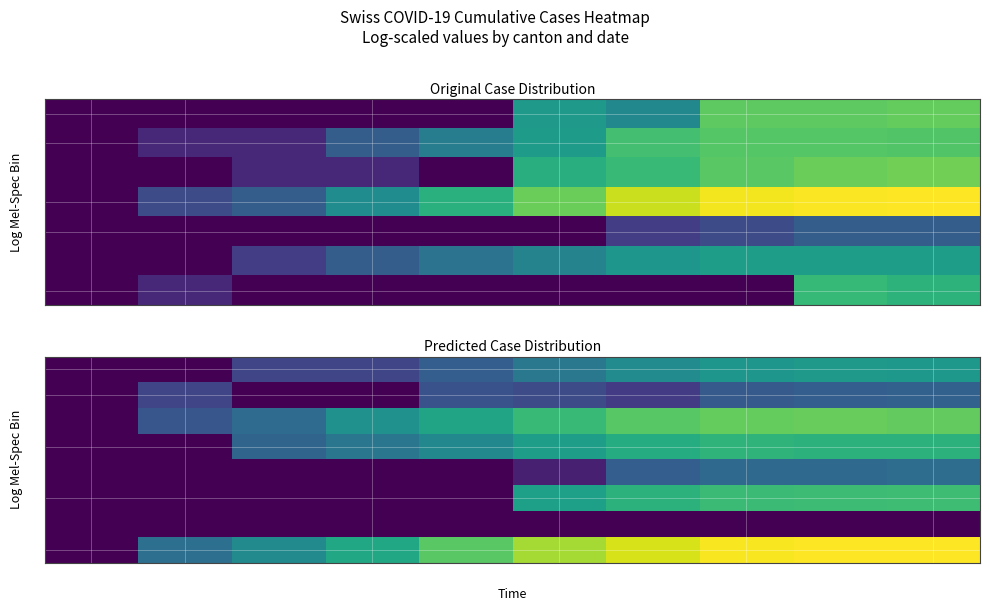

How many data points in 5 are above 4?

5